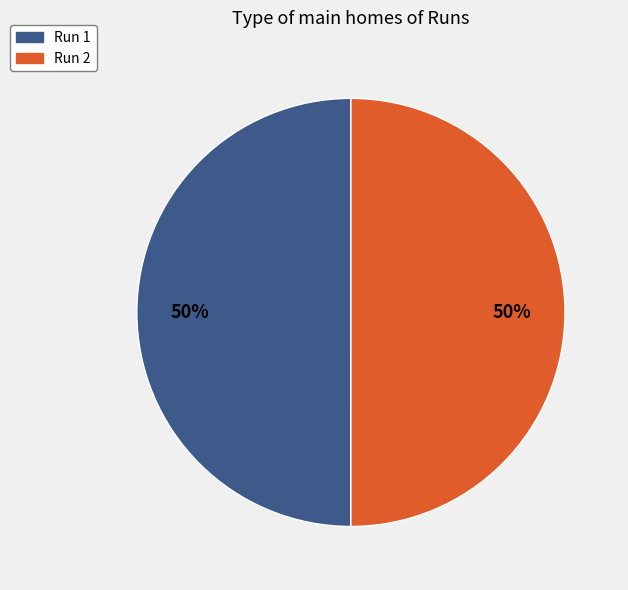

True or false: Run 1 accounts for 44% of the total.

False